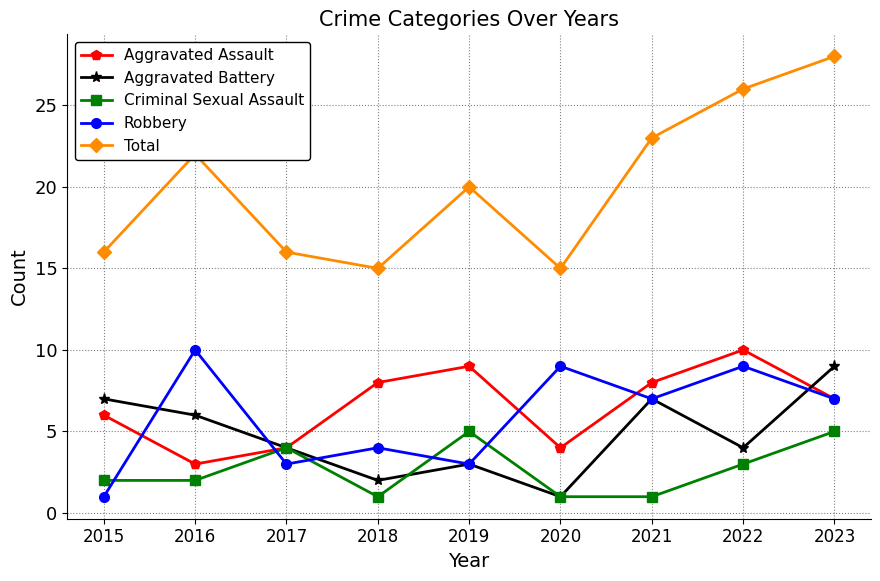

What is the average value of the Criminal Sexual Assault series?

3